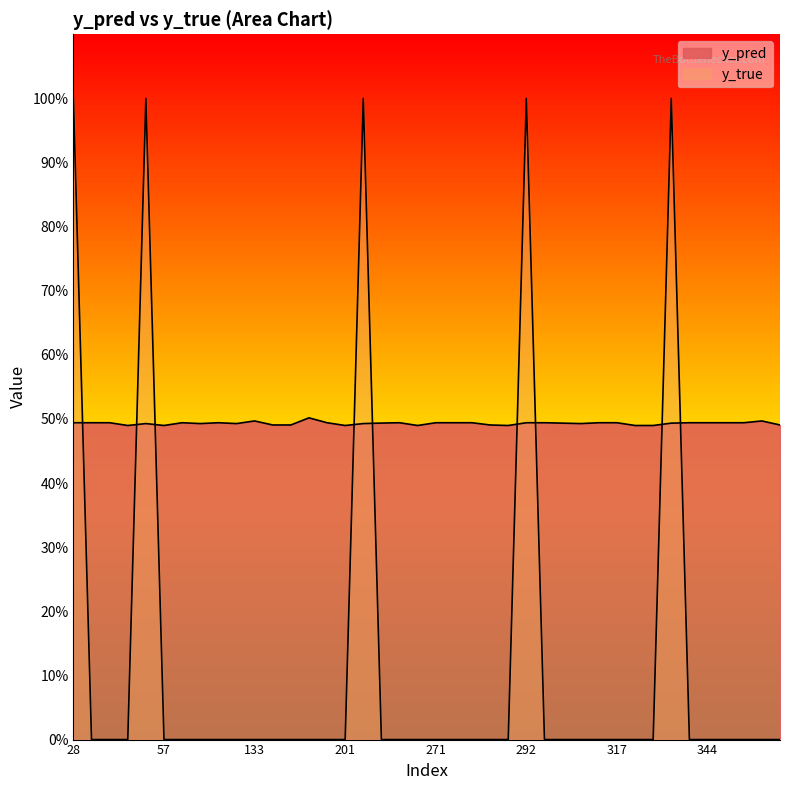

Rank the series at 35 from lowest to highest value.

y_true, y_pred